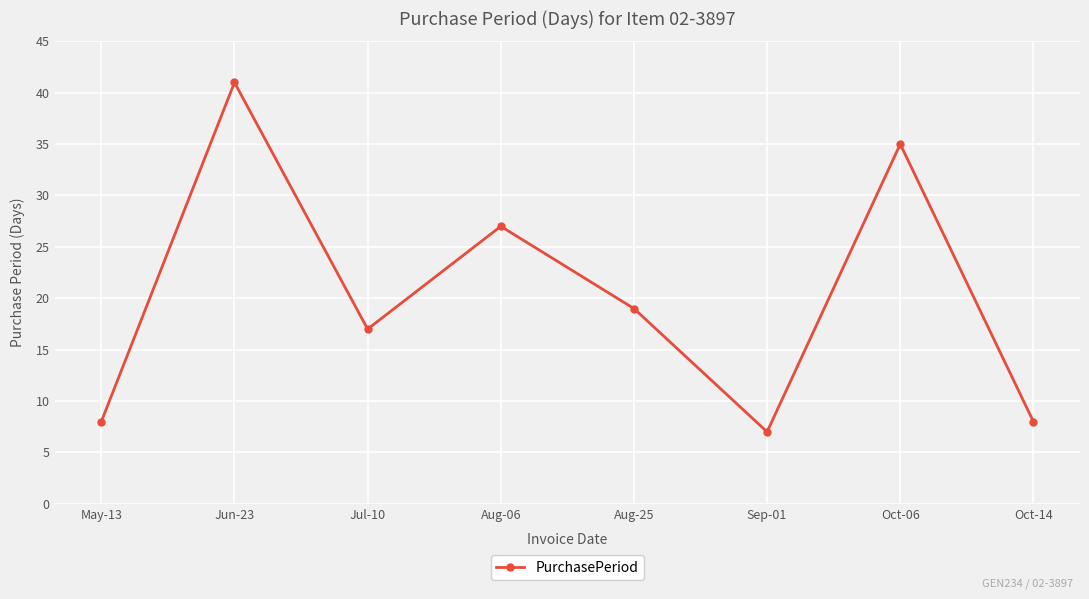

Reading left to right, extract all data points from this chart.

May-13=8	Jun-23=41	Jul-10=17	Aug-06=27	Aug-25=19	Sep-01=7	Oct-06=35	Oct-14=8